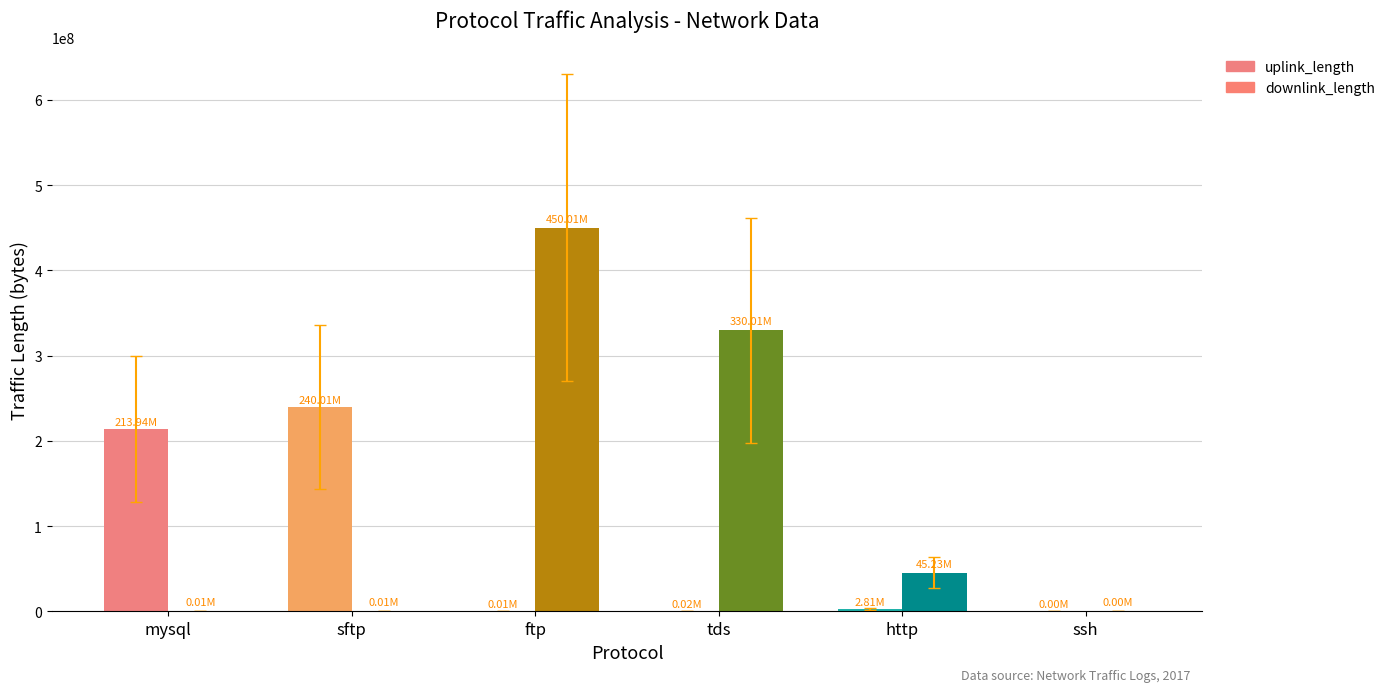

What is the sum of all downlink_length values?

825272484